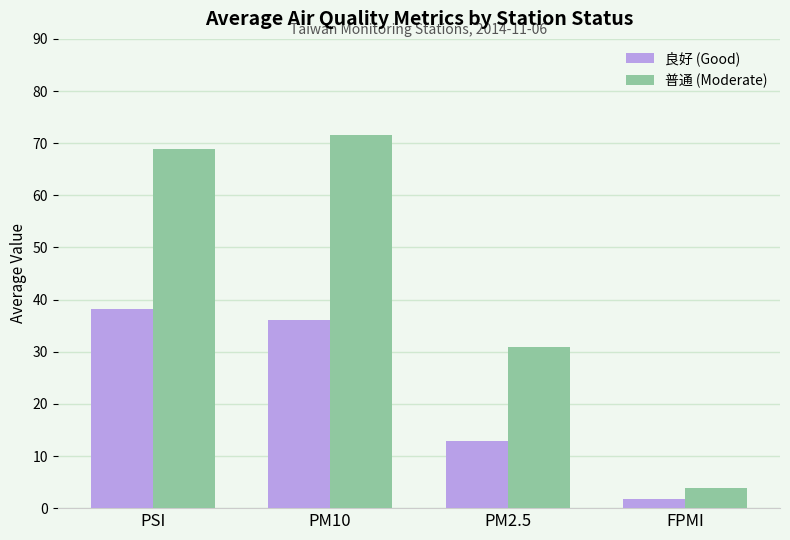

What is the difference between the 普通 (Moderate) values at PM10 and FPMI?

67.8